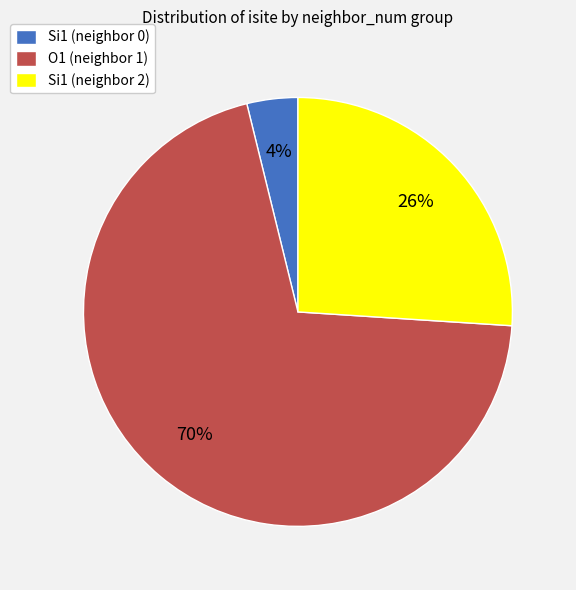

Count the number of slices in the pie.

3